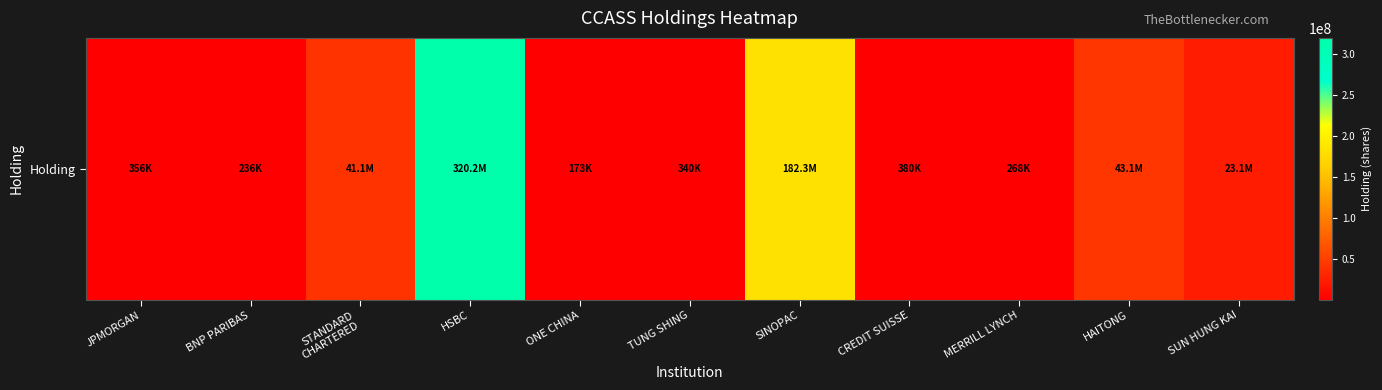

How many data points are above 380000?

5